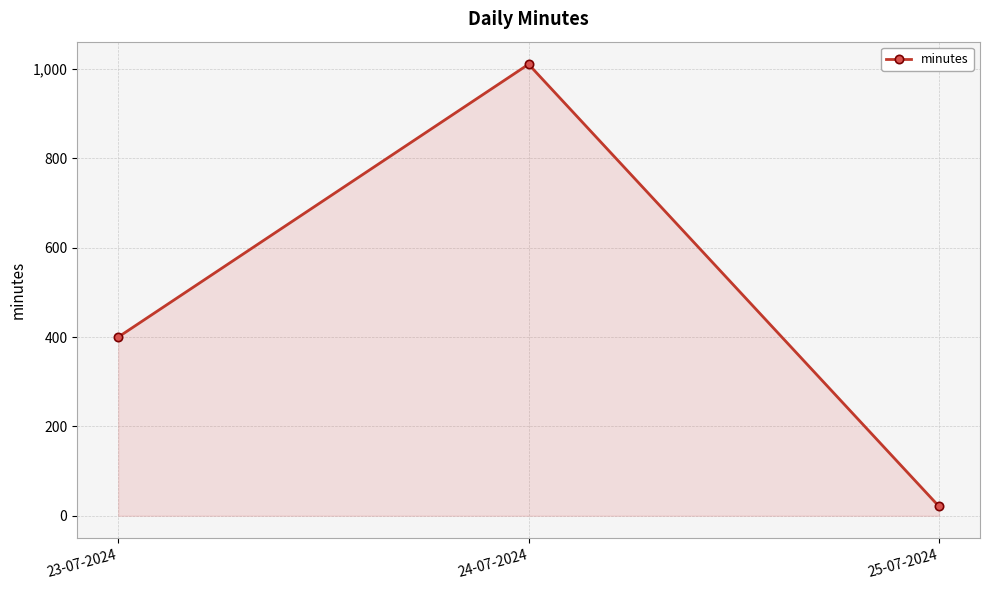

Reading right to left, transcribe all the data shown in this chart.

21	1011	400